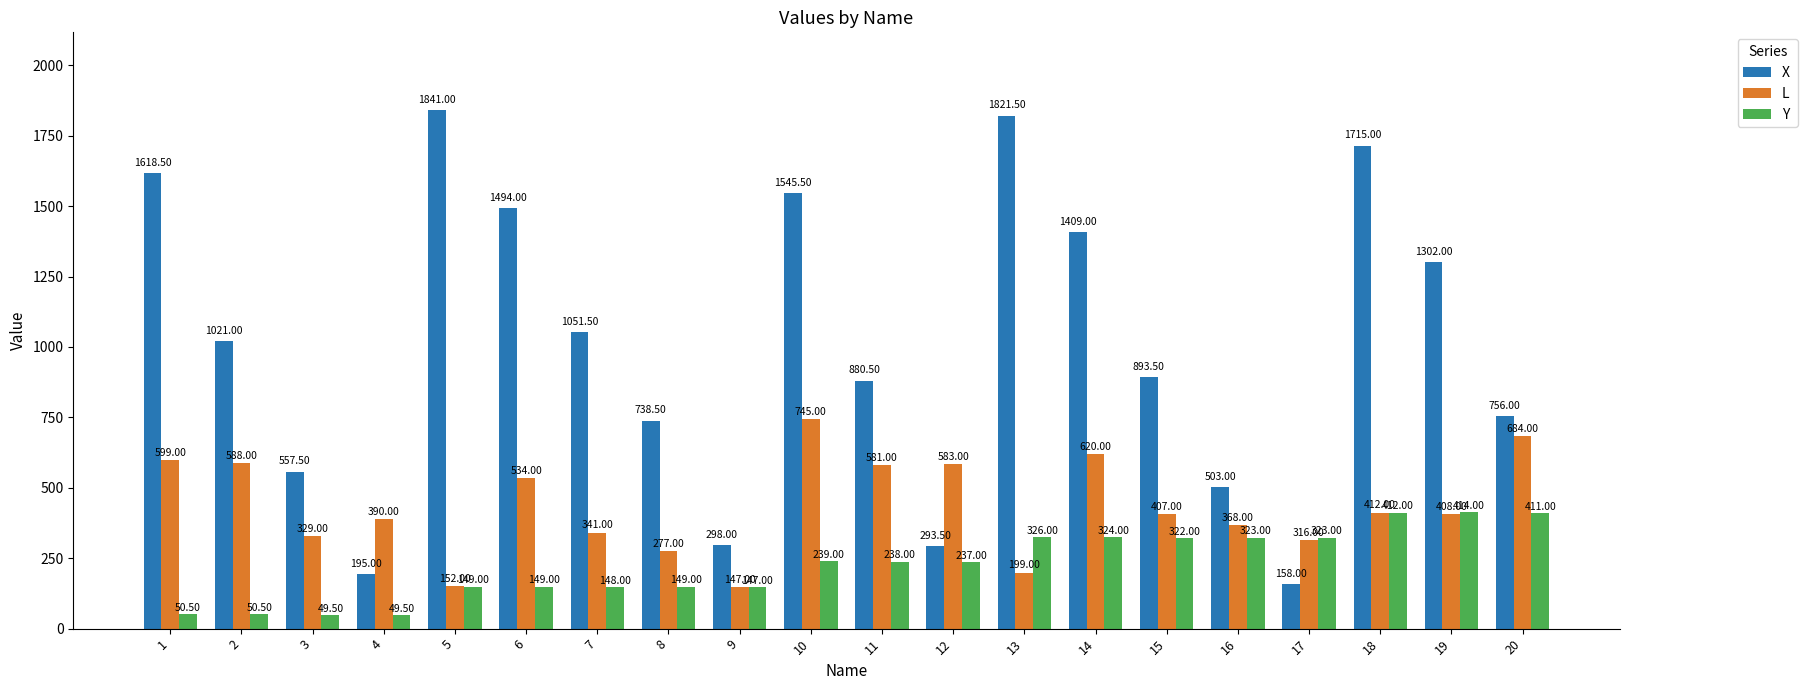

What is the difference between the highest and lowest values at 14?

1085.0